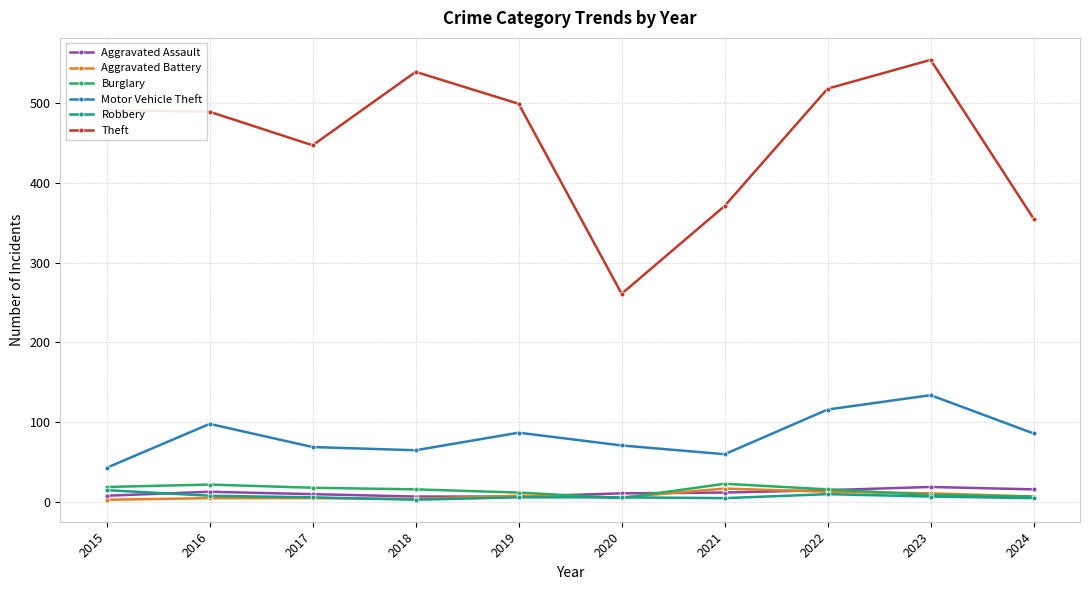

What is the sum of all Burglary values?

147